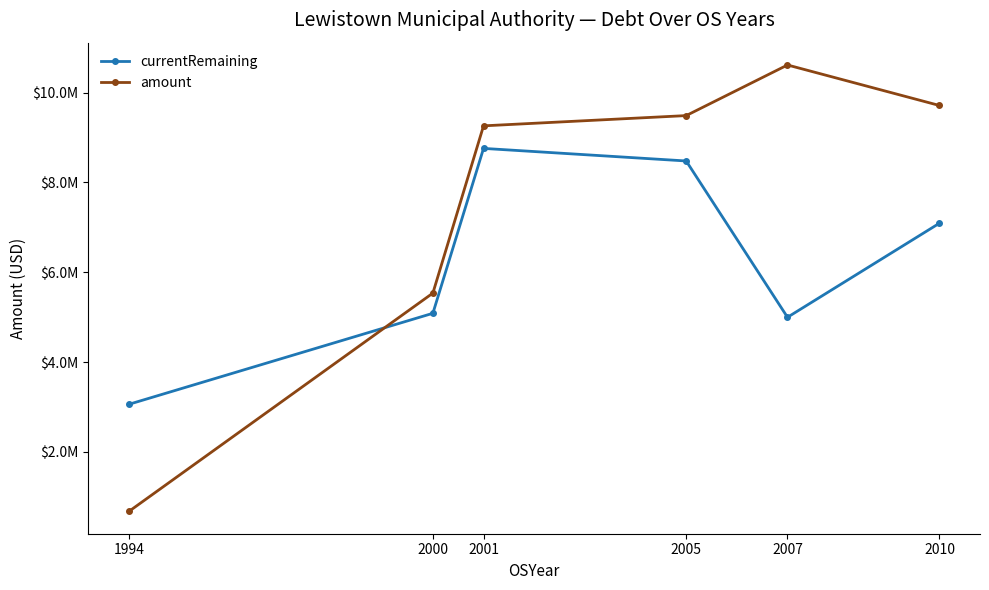

What is the difference between the maximum and minimum values in the currentRemaining series?

5701271.0